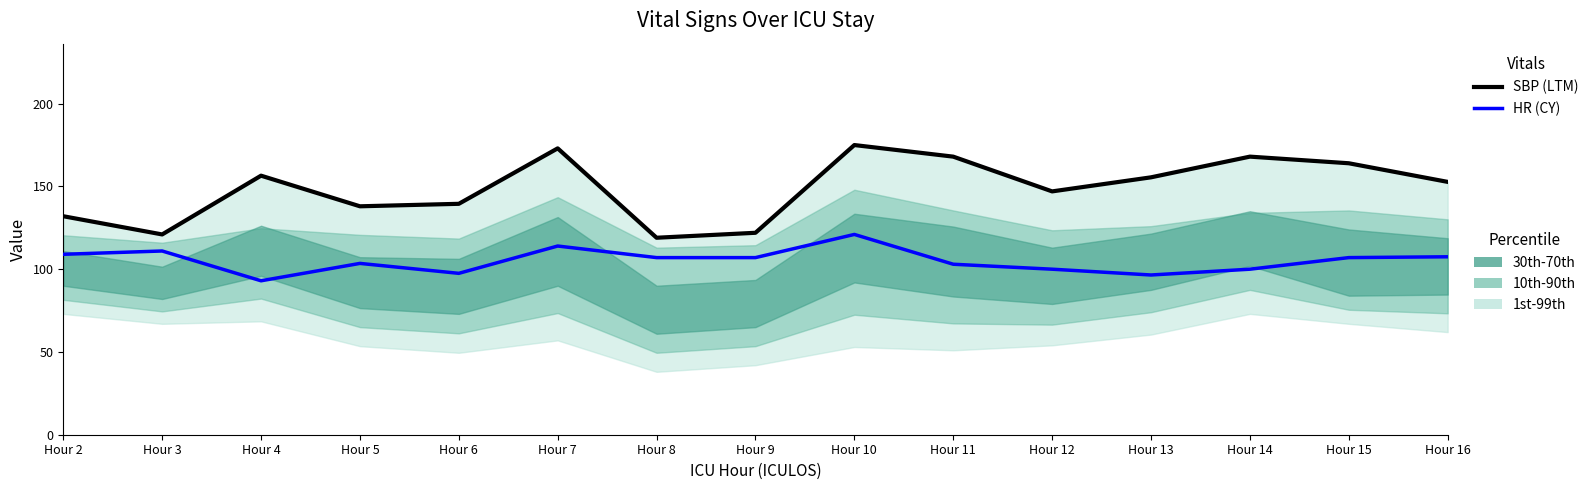

At which label does SBP (LTM) reach its peak?

Hour 10